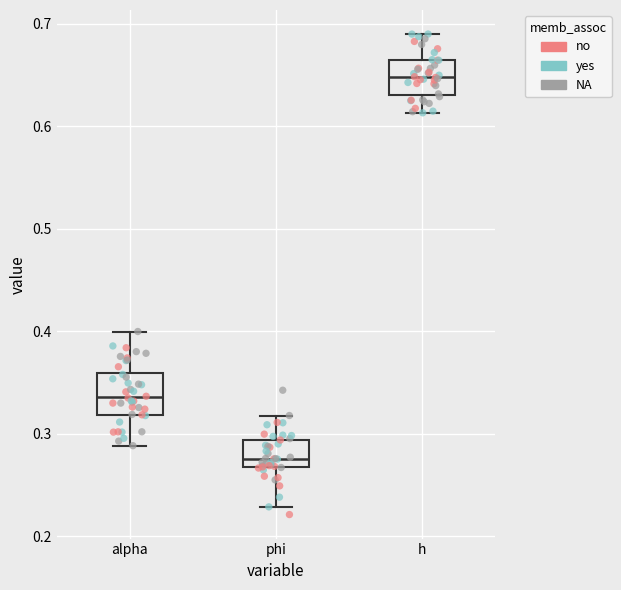

Which box has the highest median line?

h